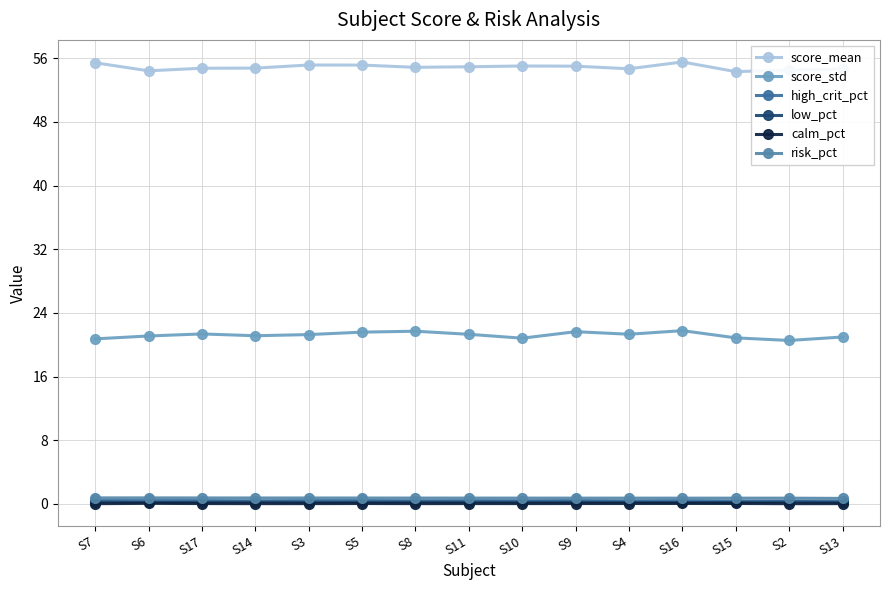

Which series has the largest total across all categories?

score_mean